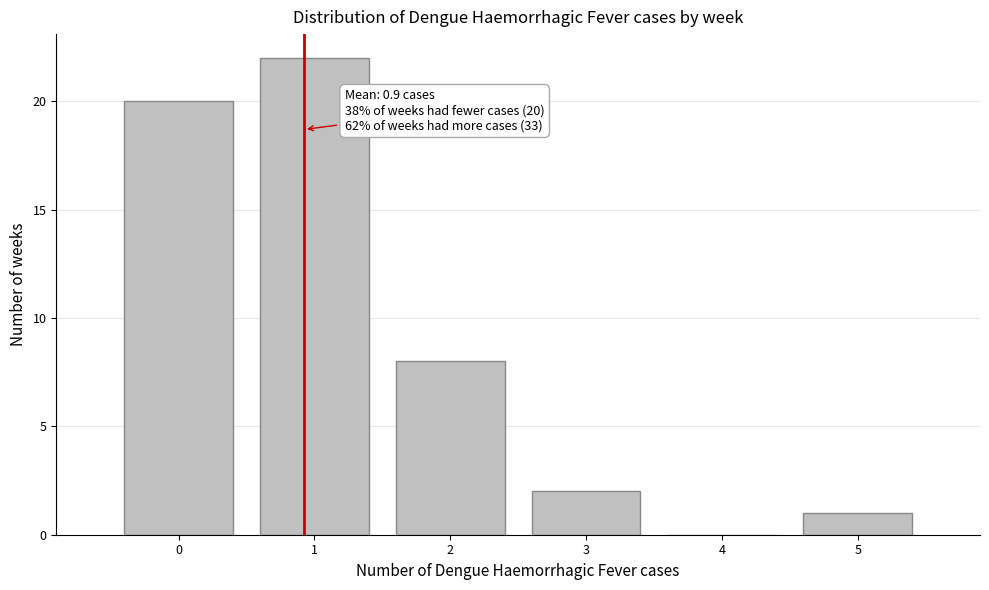

Which range on the x-axis has the tallest bar?

0.5 to 1.5